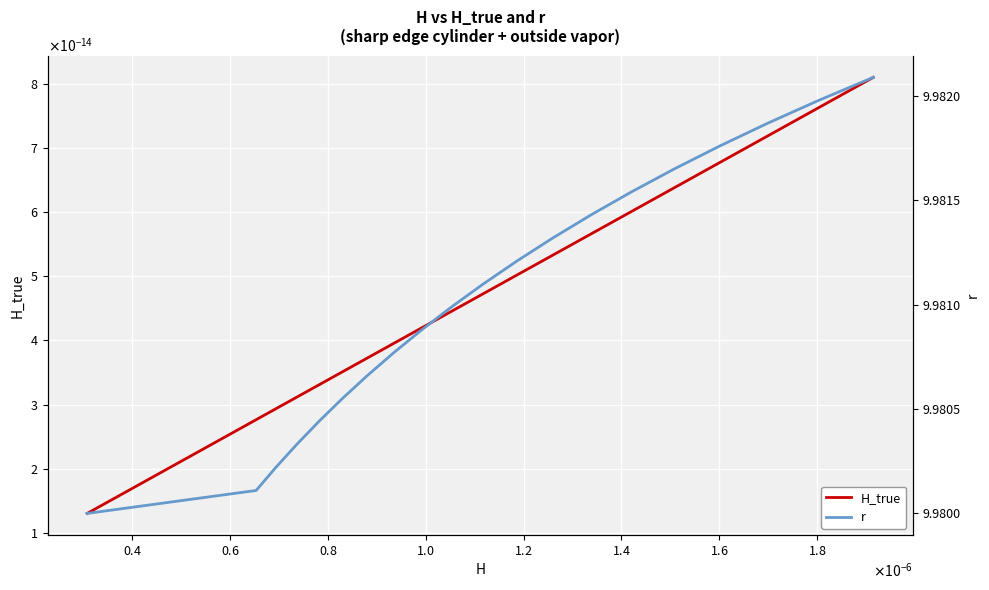

What is the sum of the r values at $\mathdefault{1.4}$ and $\mathdefault{1.0}$?

20.0